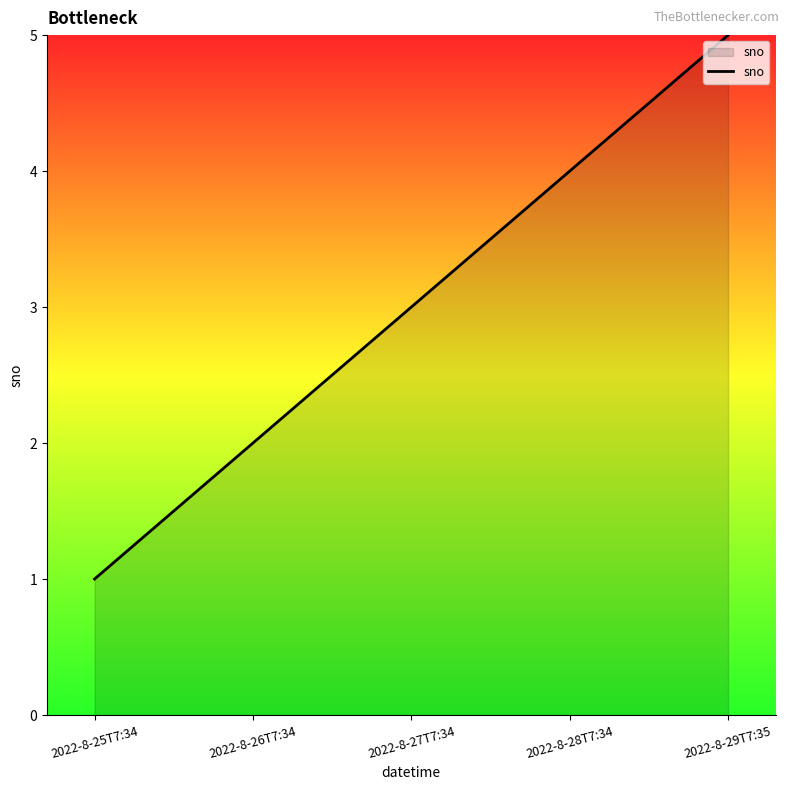

The chart shows a value of 8 at 2022-8-29T7:35. True or false?

False